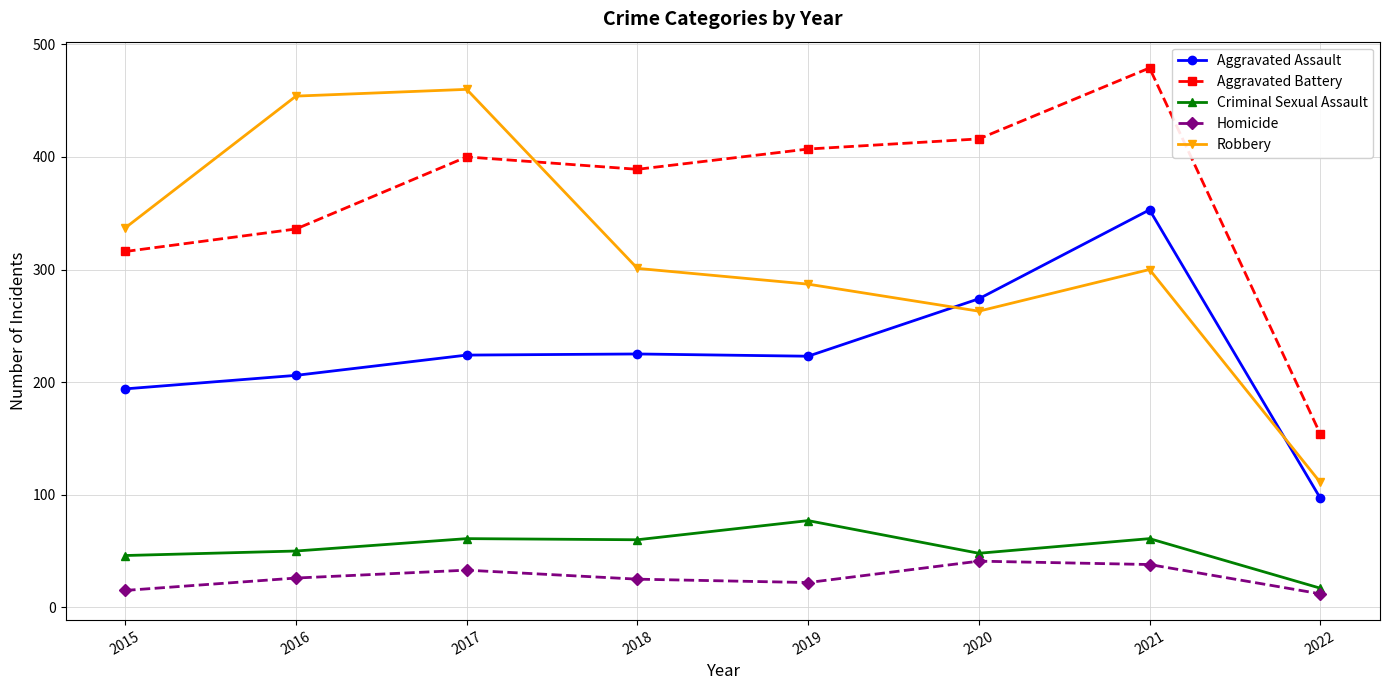

What is the difference between the maximum and minimum values in the Aggravated Battery series?

325